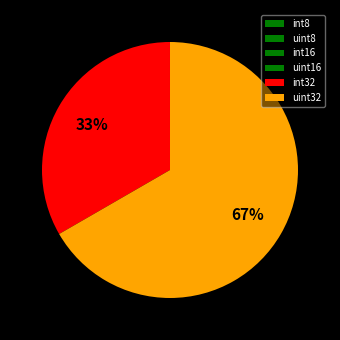

Count the number of slices in the pie.

6